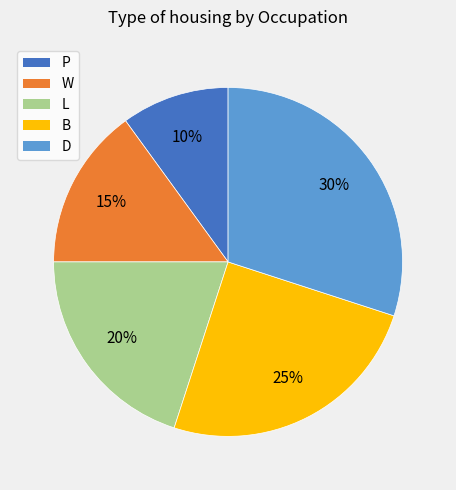

How many segments does this pie chart have?

5